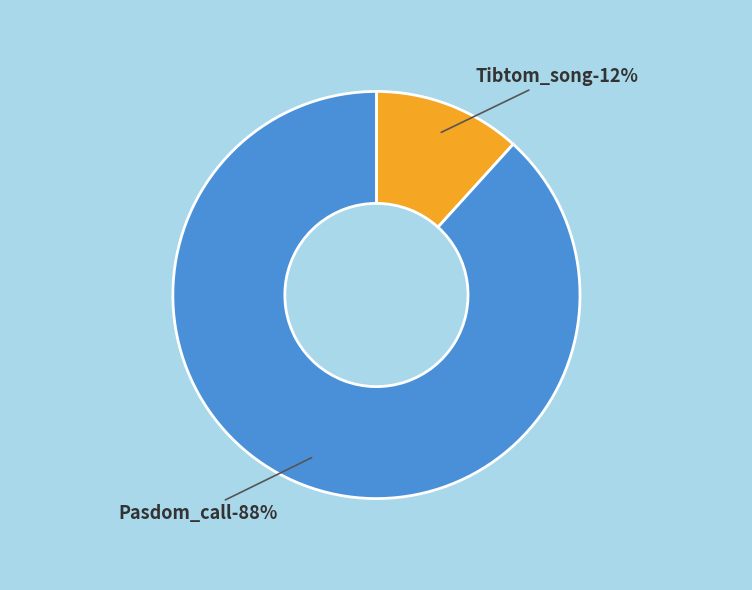

Which category has the smallest portion of the pie?

Tibtom_song